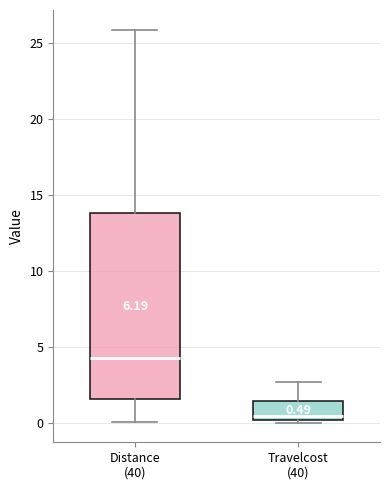

Comparing the boxes themselves (not the whiskers), which one is the tallest?

Distance (40)